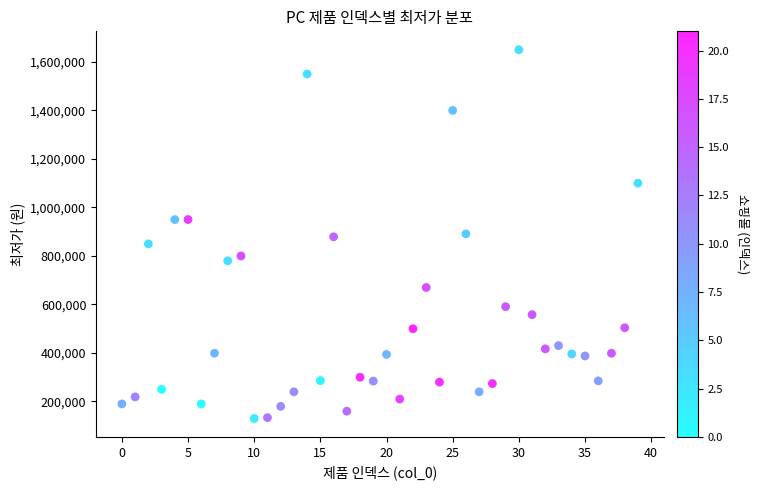

What is the range of Y values (max minus min)?

1520000